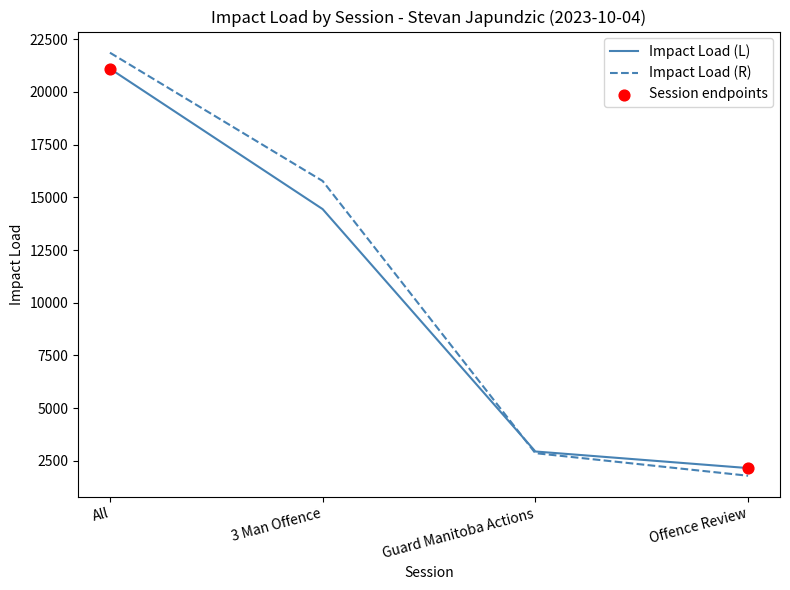

Which series changed the most between 3 Man Offence and Guard Manitoba Actions?

Impact Load (R)